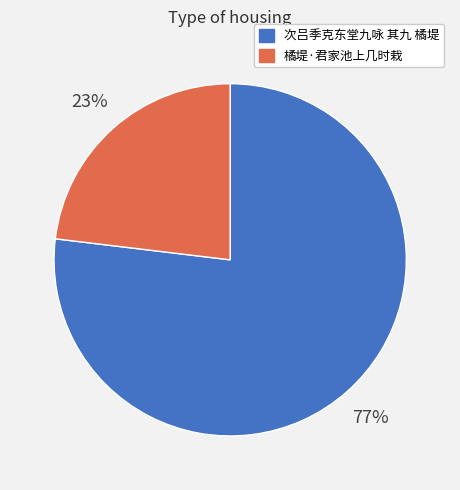

Does 橘堤·君家池上几时栽 account for over 50% of the chart?

No